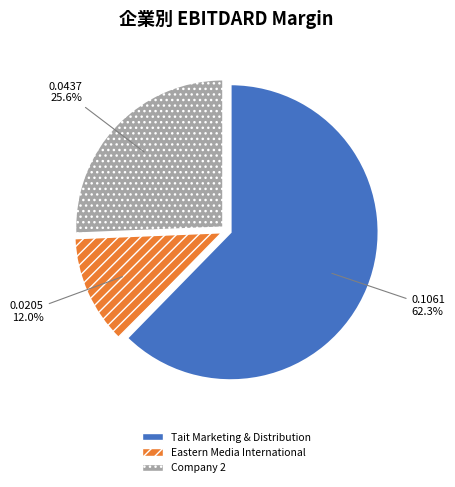

Which category accounts for the majority?

Tait Marketing & Distribution